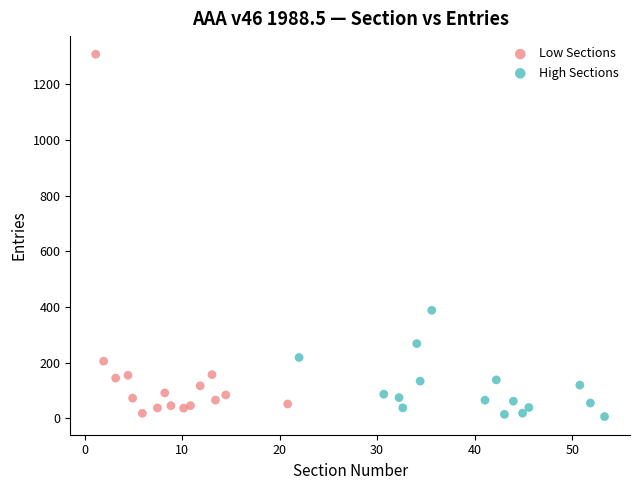

Which series has the widest spread of Y values?

Low Sections